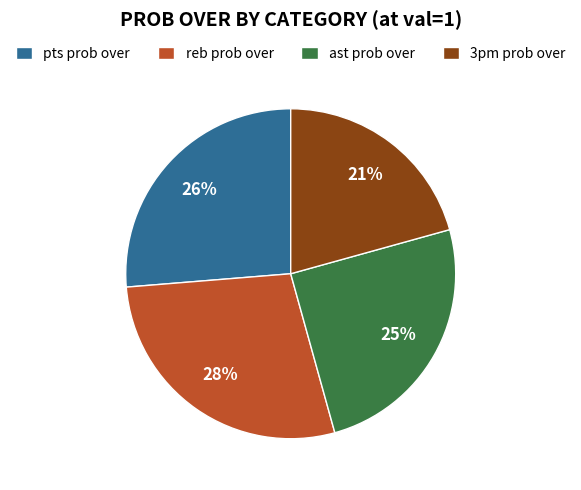

What is the ratio of the value at ast prob over to the value at pts prob over?

1.0